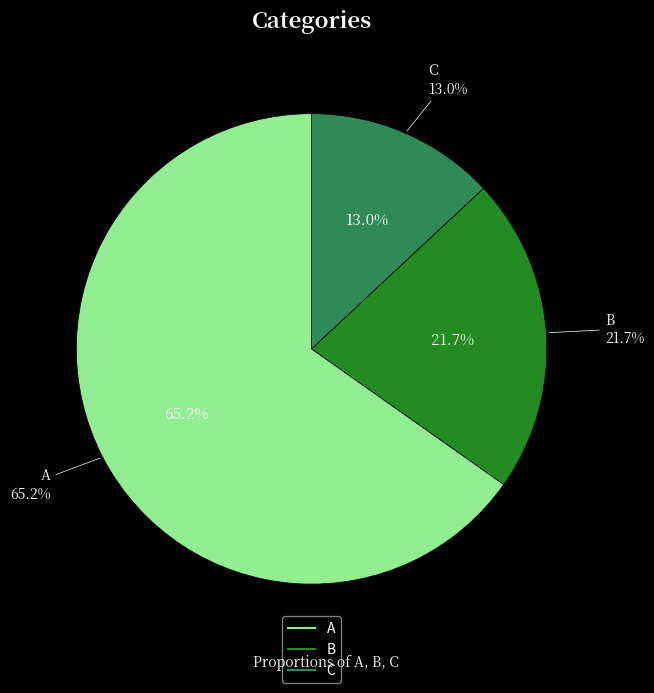

Which category has the smallest portion of the pie?

C